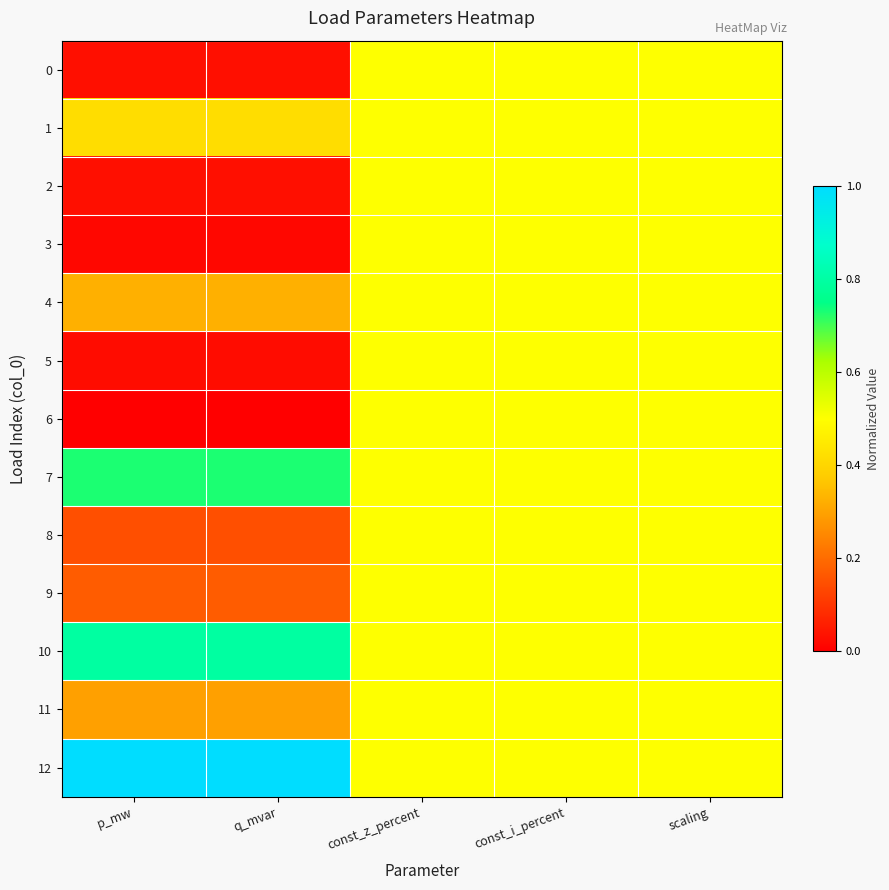

Which series changed the most between q_mvar and scaling?

6